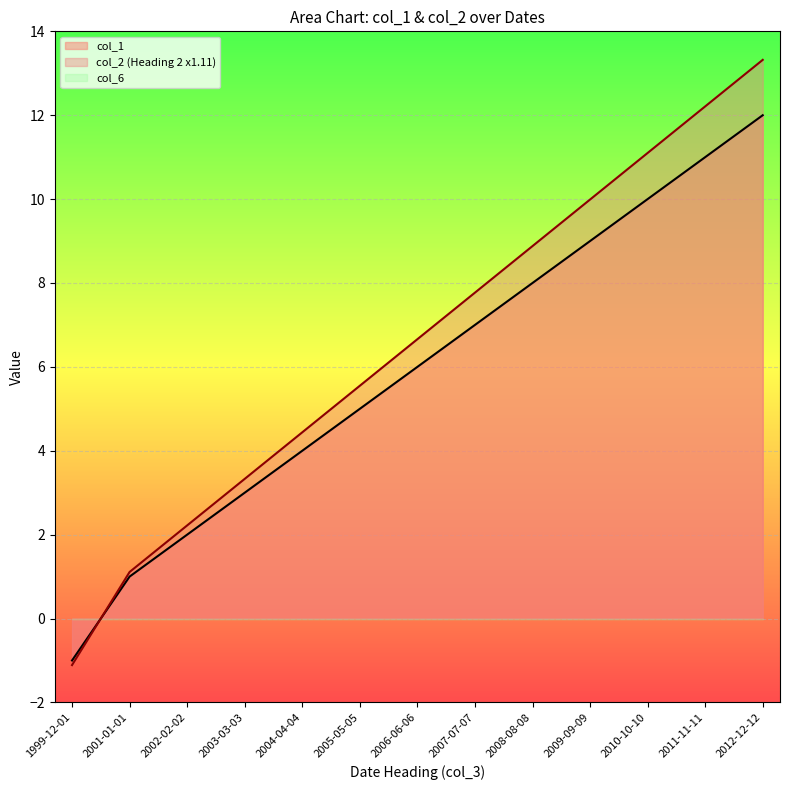

Does the chart display data point markers on the line(s)?

No